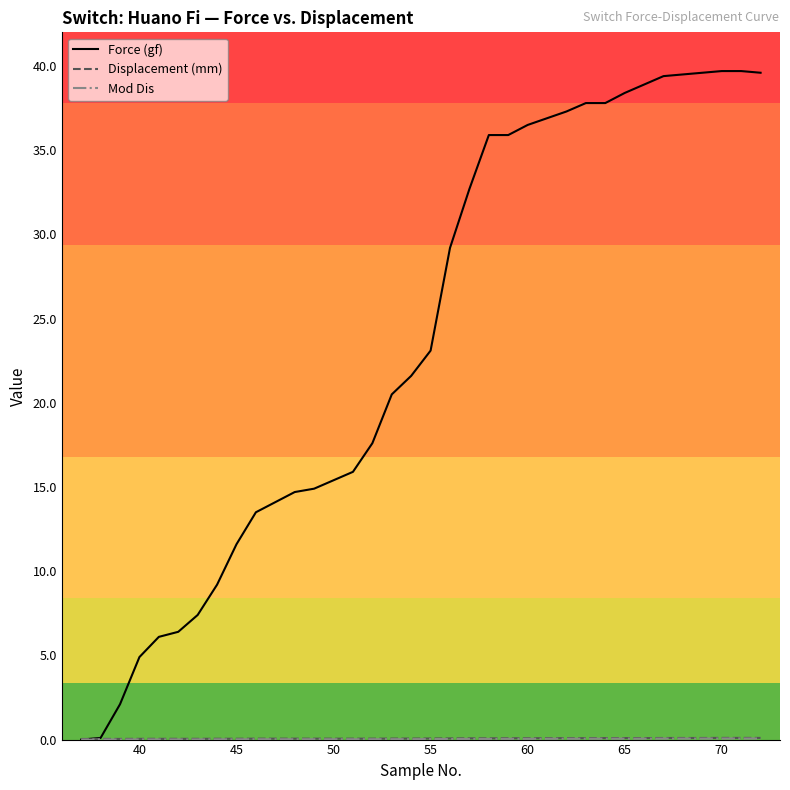

Which series has the largest range (max minus min)?

Force (gf)